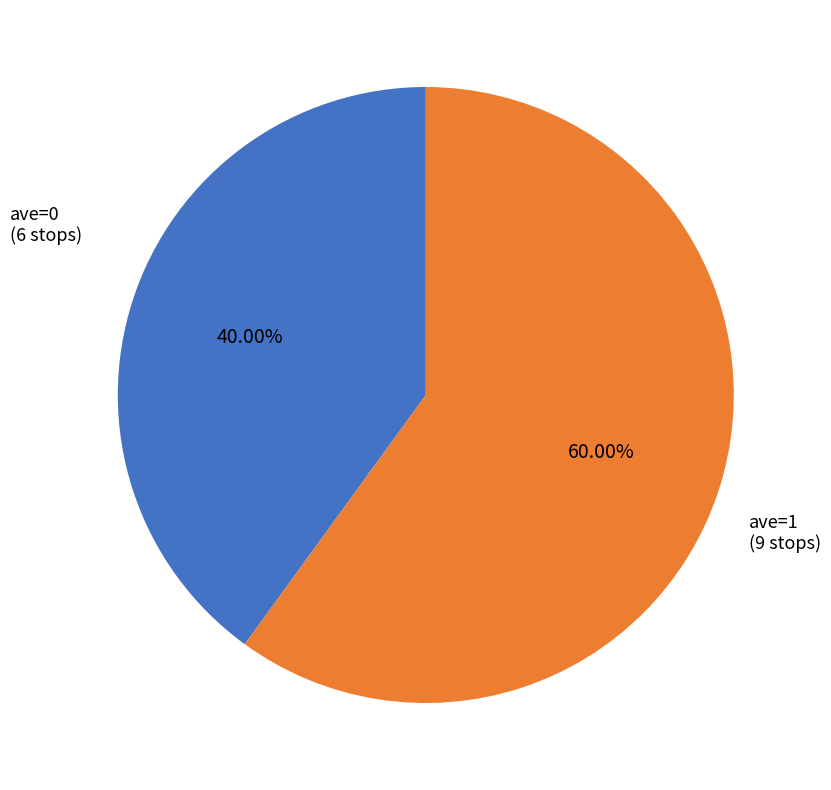

What is the largest slice in the pie chart?

ave=1